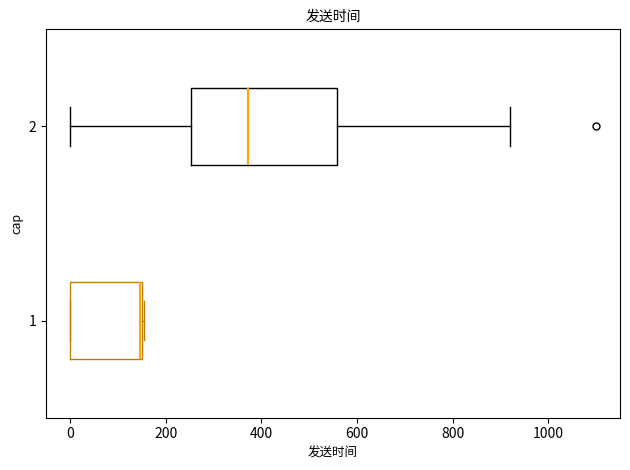

Comparing the boxes themselves (not the whiskers), which one is the widest?

2